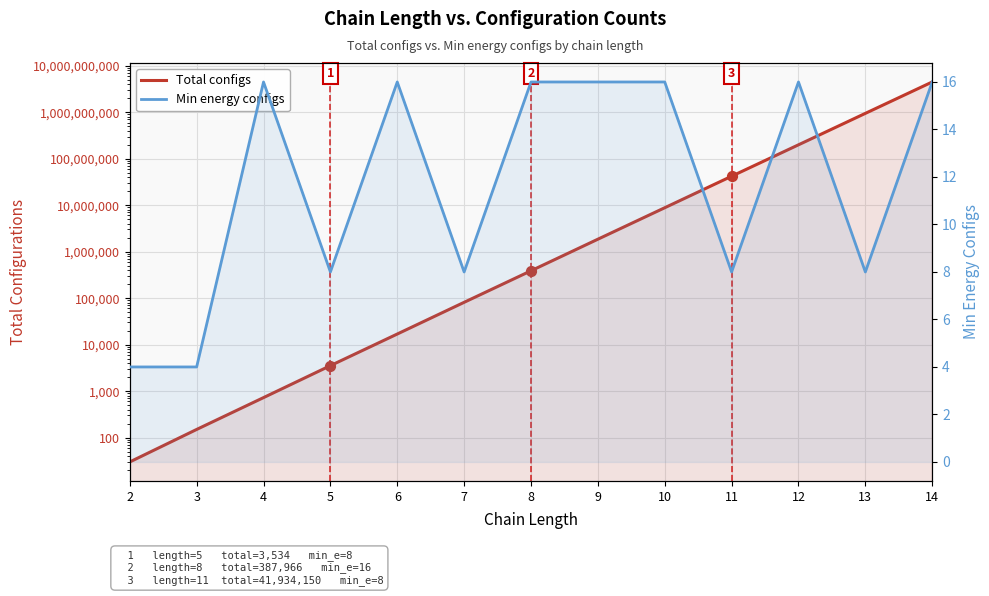

Which series reaches the minimum Y coordinate?

Min energy configs